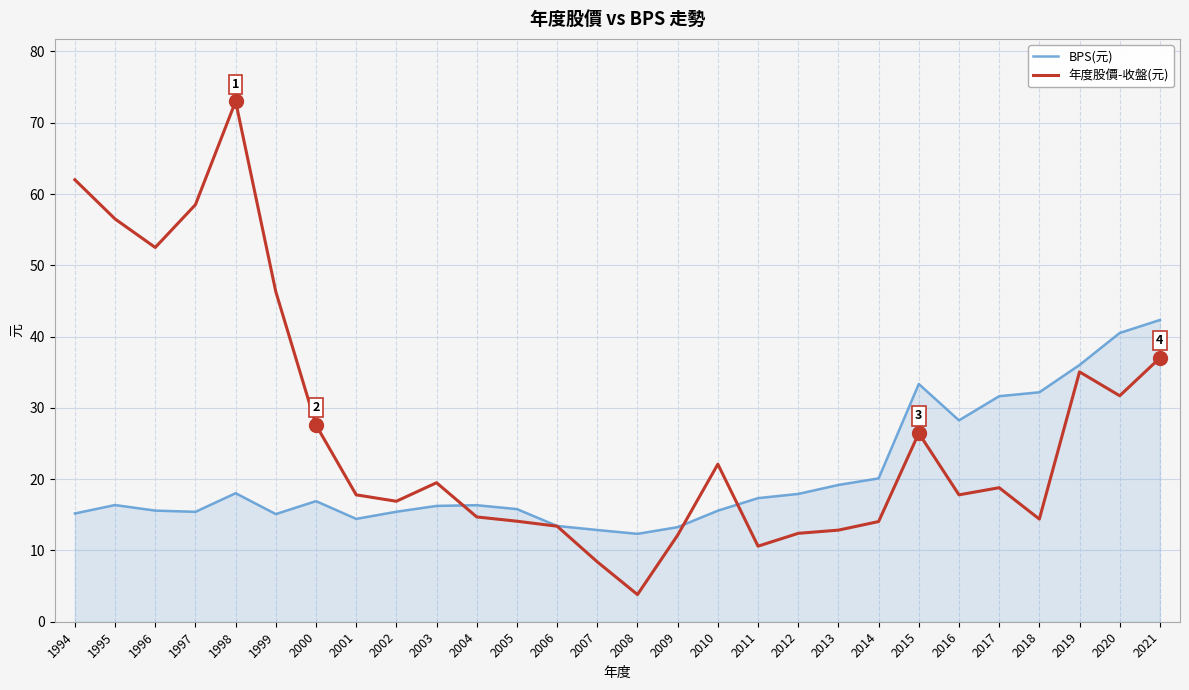

True or false: BPS(元) has a value of 20.9 at 1997.

False